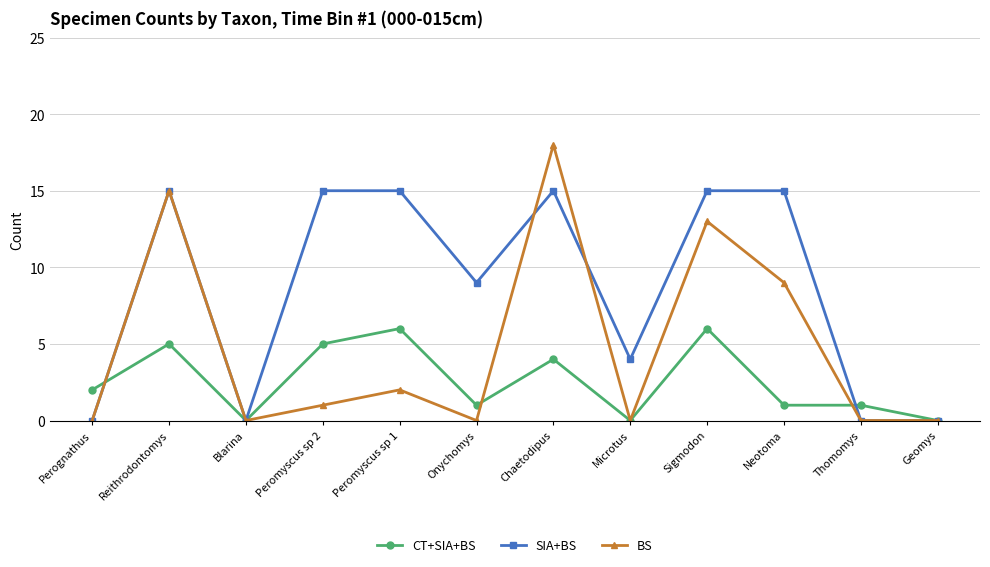

Count the number of data series in this chart.

3